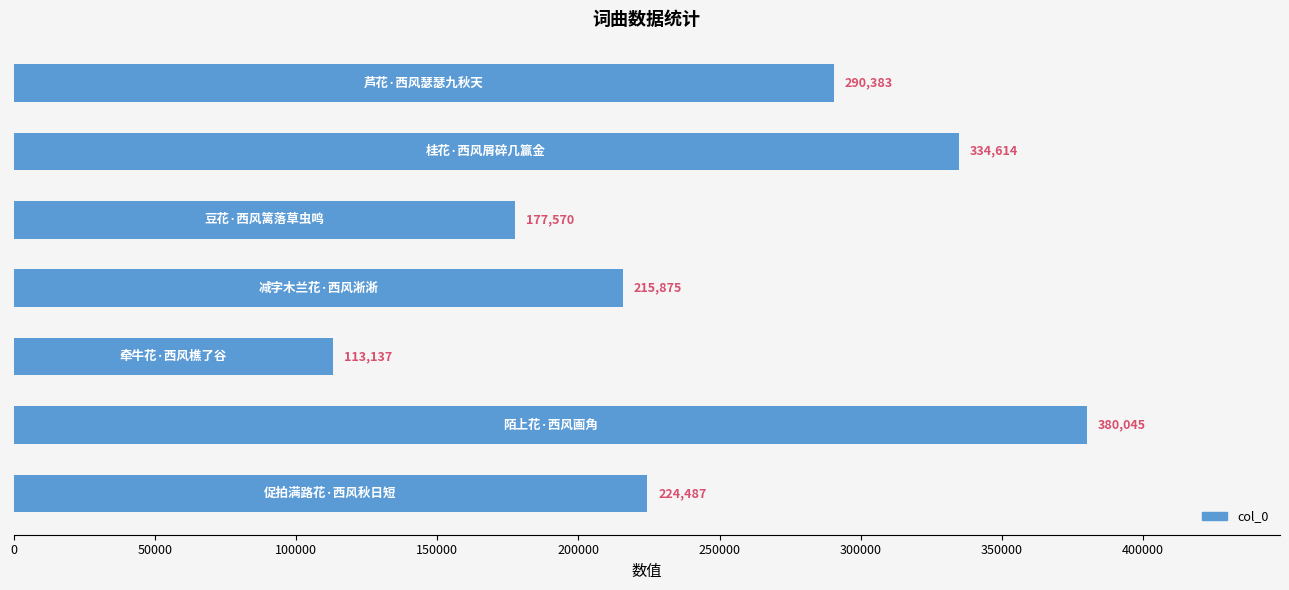

Reading top to bottom, what are all the values shown in this chart?

290383	334614	177570	215875	113137	380045	224487